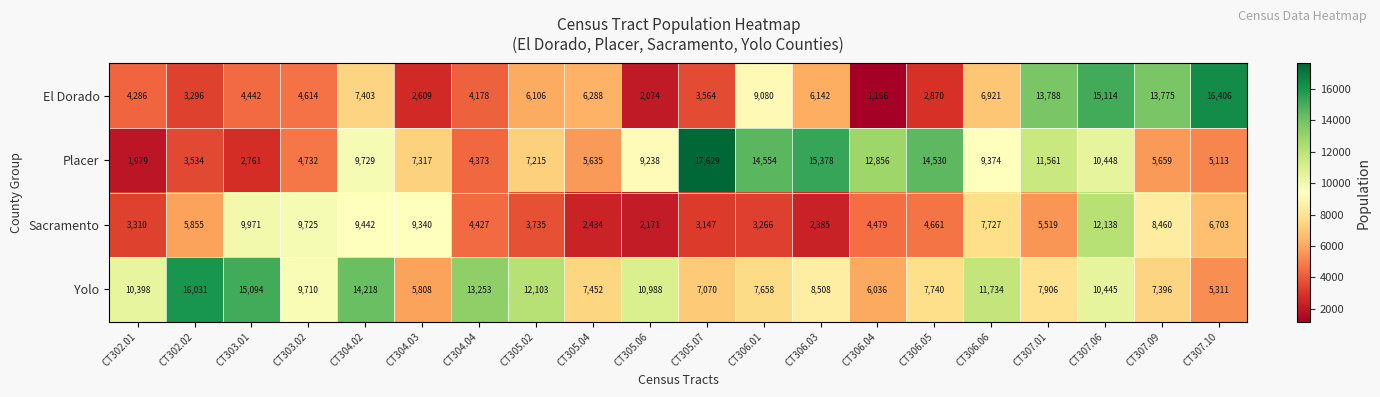

Which series changed the most between CT305.02 and CT305.07?

Placer